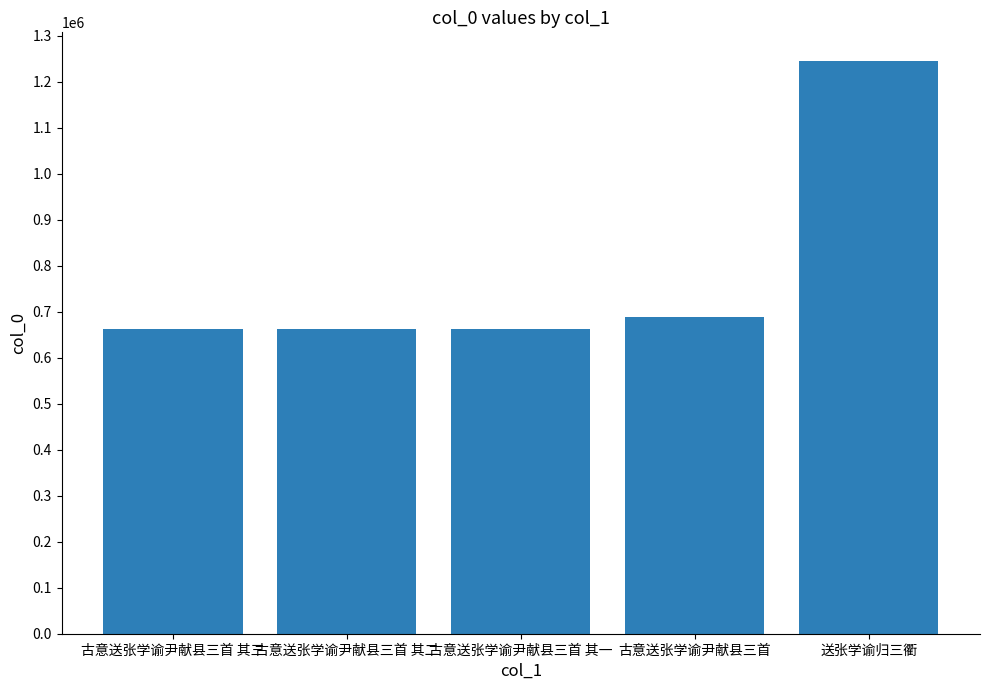

What is the difference between the maximum and minimum values?

581738